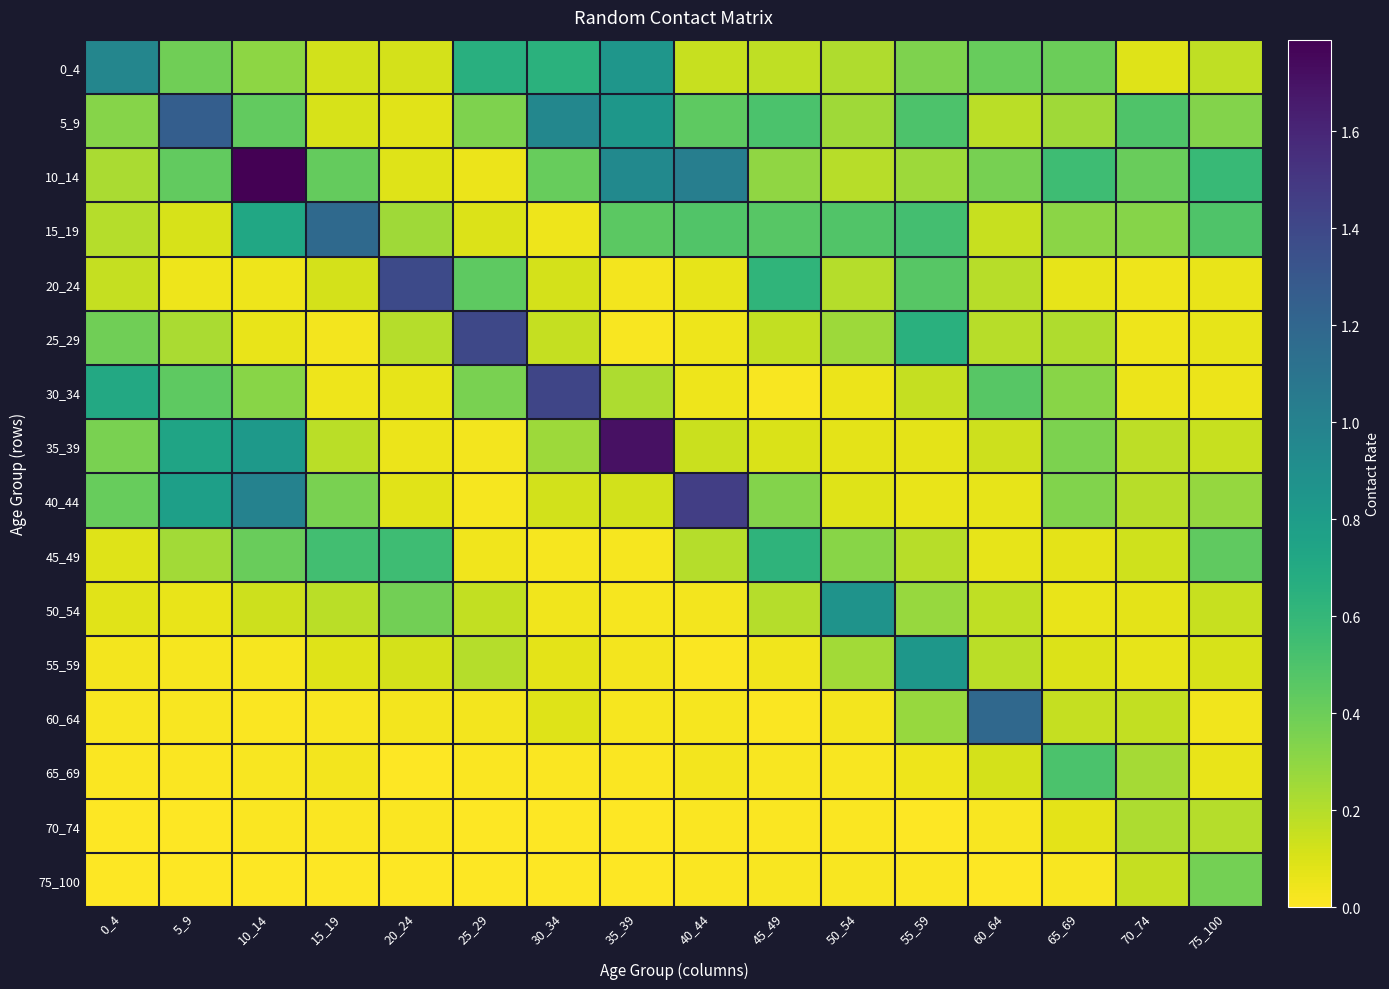

What is the difference between the highest and lowest values at 50_54?

0.9